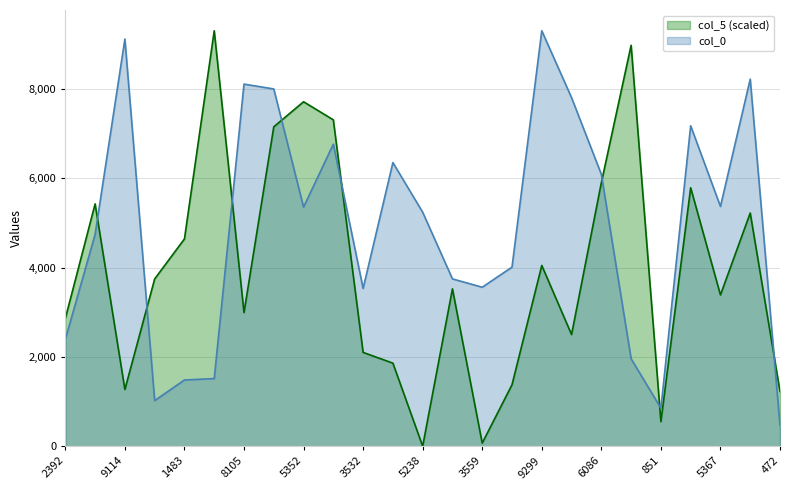

How many distinct data groups are displayed?

2